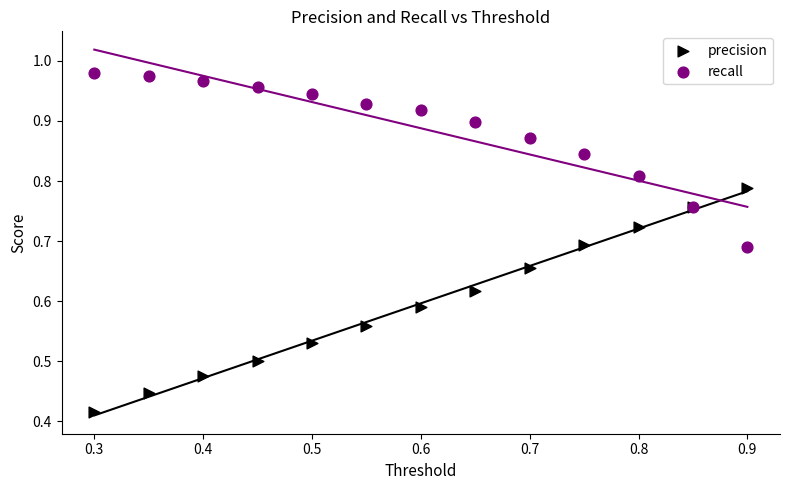

Which series has the largest Y range (max minus min)?

precision